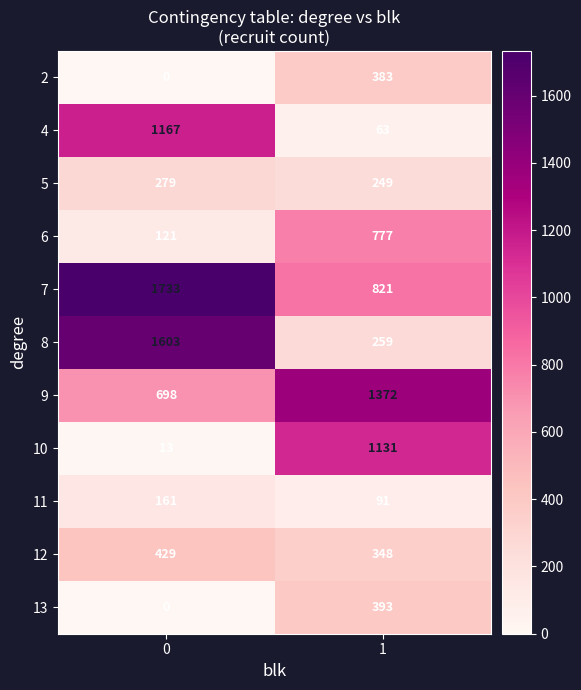

Reading left to right, extract all data points from this chart.

2: 0=0	1=383
4: 0=1167	1=63
5: 0=279	1=249
6: 0=121	1=777
7: 0=1733	1=821
8: 0=1603	1=259
9: 0=698	1=1372
10: 0=13	1=1131
11: 0=161	1=91
12: 0=429	1=348
13: 0=0	1=393